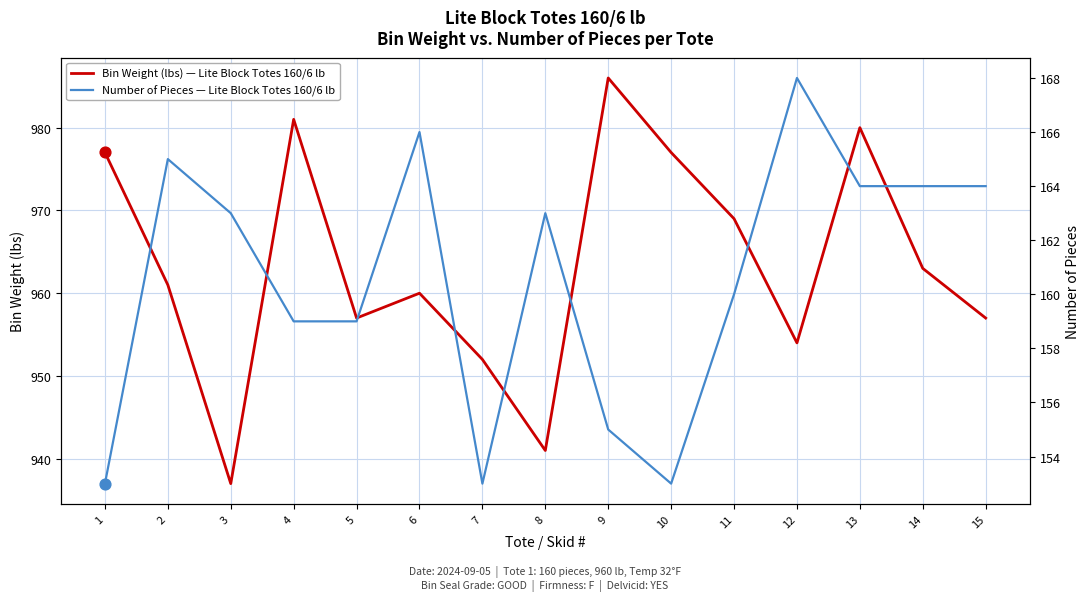

Which series has the largest total across all categories?

Bin Weight (lbs) — Lite Block Totes 160/6 lb